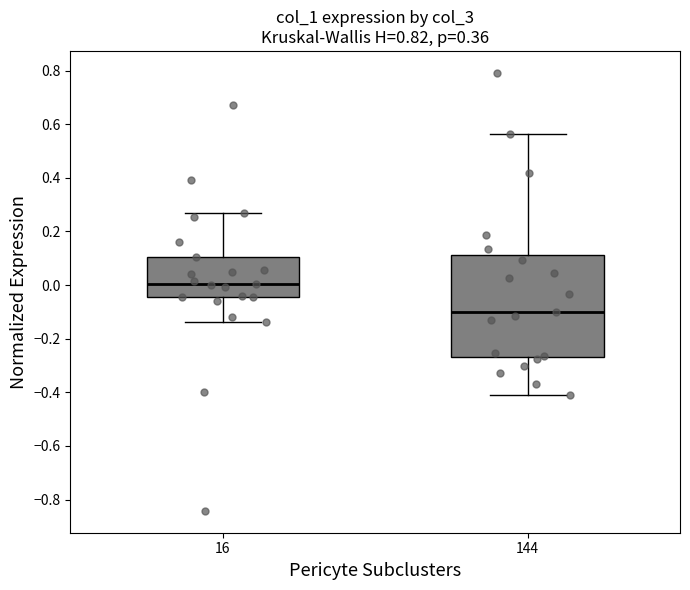

Comparing the boxes themselves (not the whiskers), which one is the tallest?

144